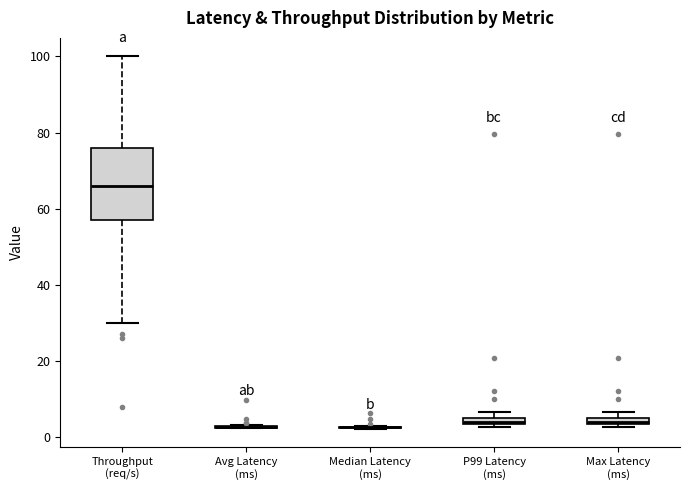

Which box is the tallest, from its lower edge to its upper edge?

Throughput (req/s)